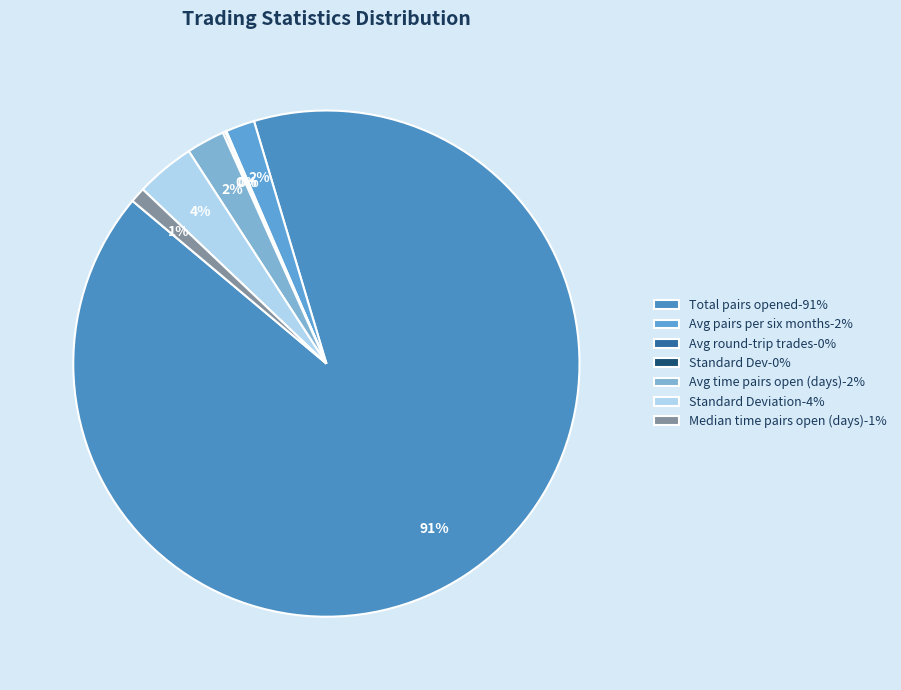

To the nearest percent, what is the difference between the largest and smallest slice percentages?

91%